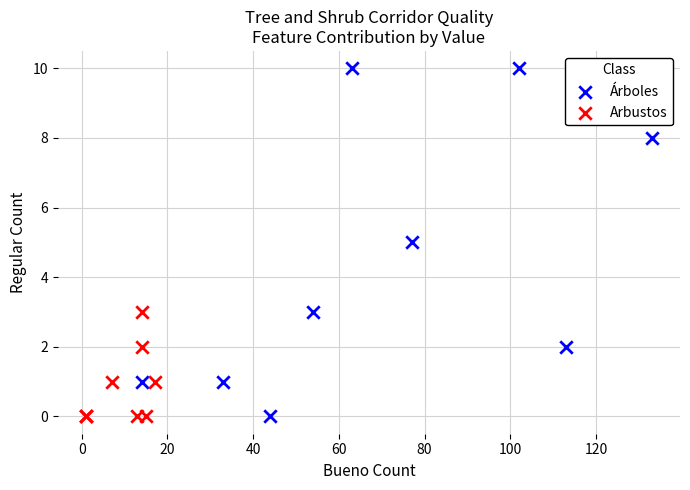

Which series has the largest Y range (max minus min)?

Árboles